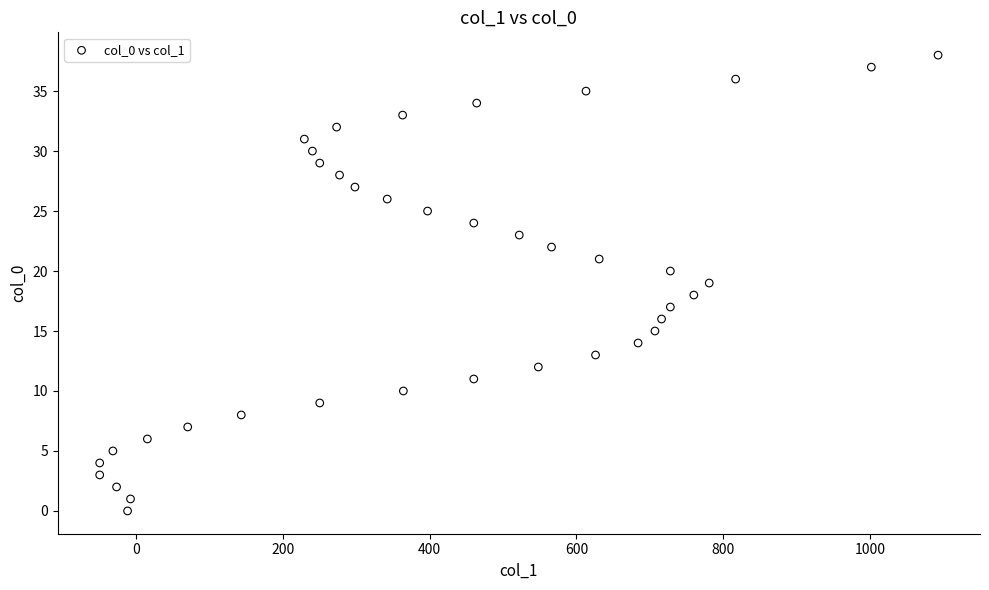

What is the range of Y values (max minus min)?

38